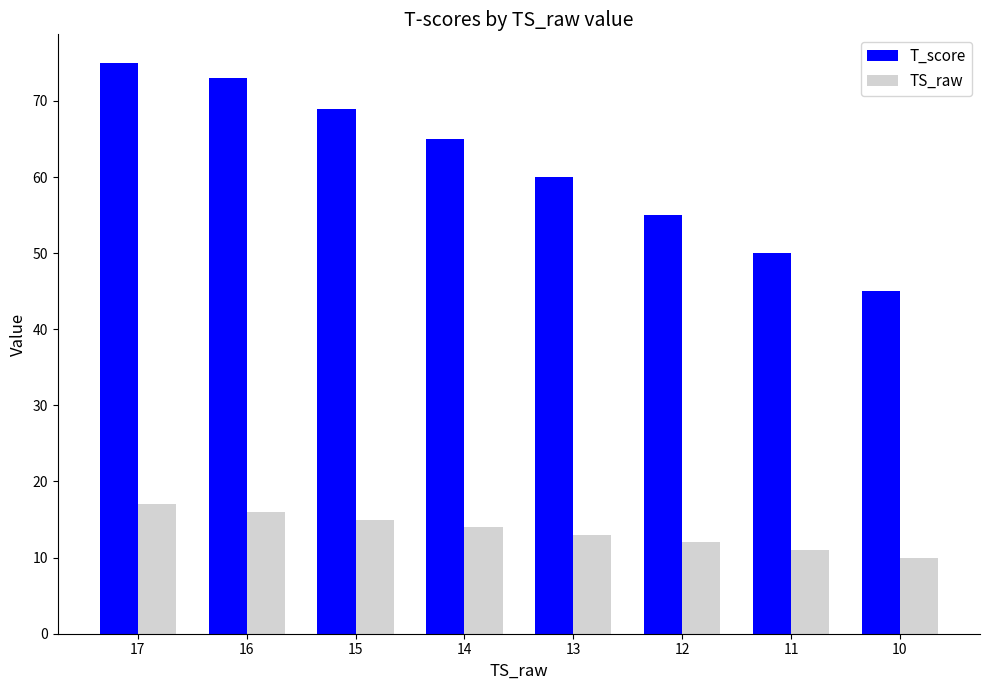

At which label does T_score reach its peak?

17